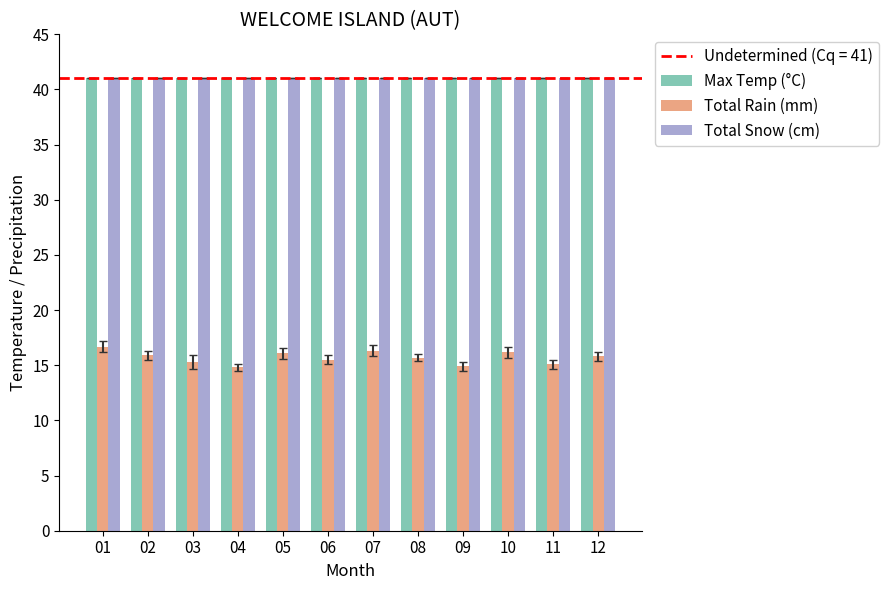

How many series are shown in this chart?

3